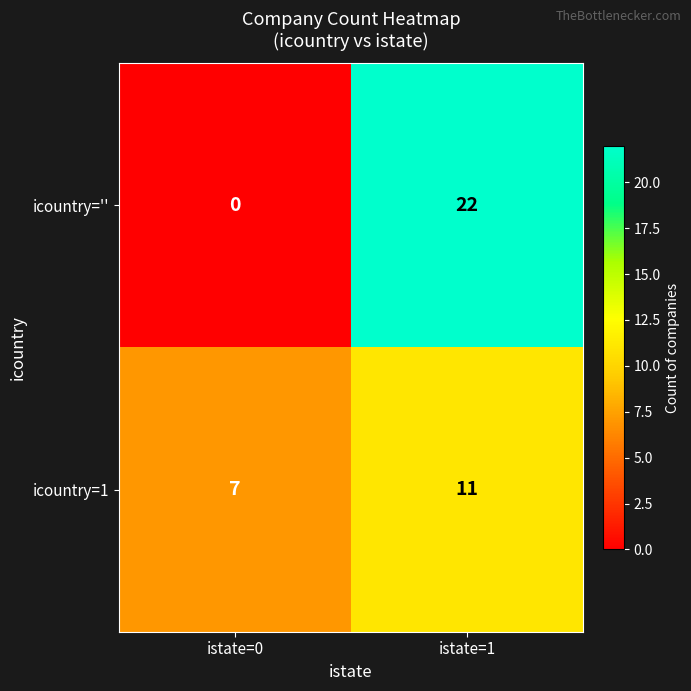

List the series in order of their peak value, lowest first.

icountry=1, icountry=''